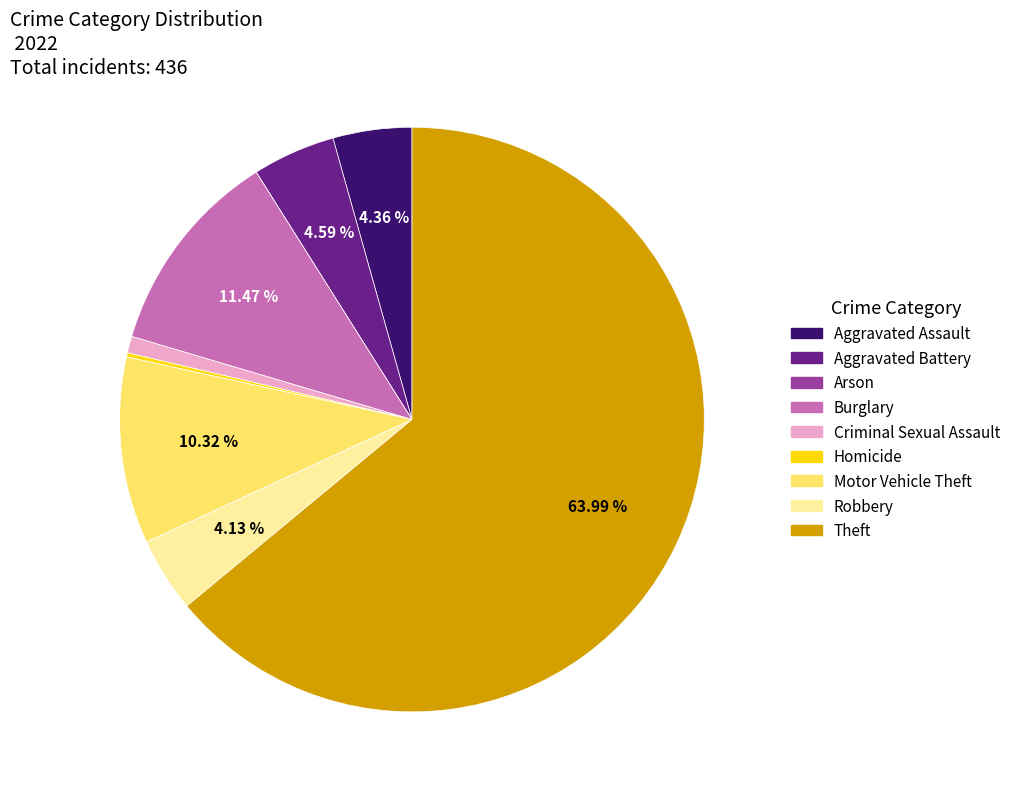

Is the sum of Burglary and Motor Vehicle Theft greater than half?

No